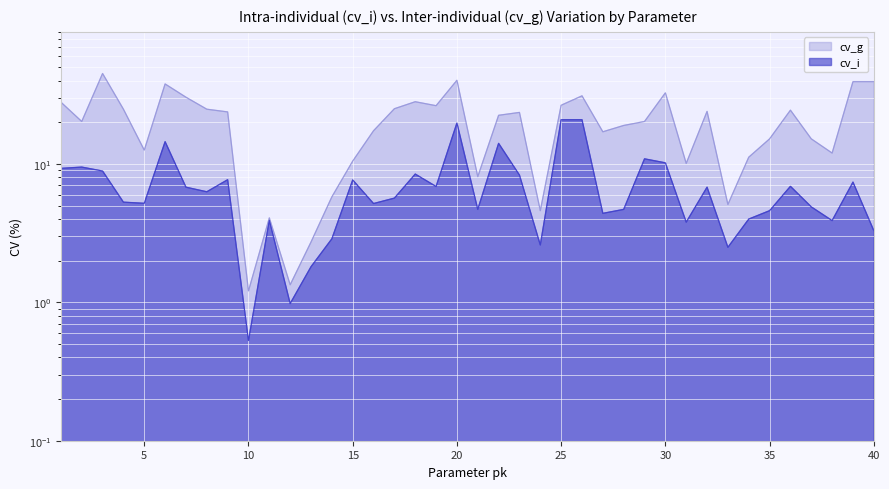

In cv_g, how many points are lower than both neighbors (excluding endpoints)?

11